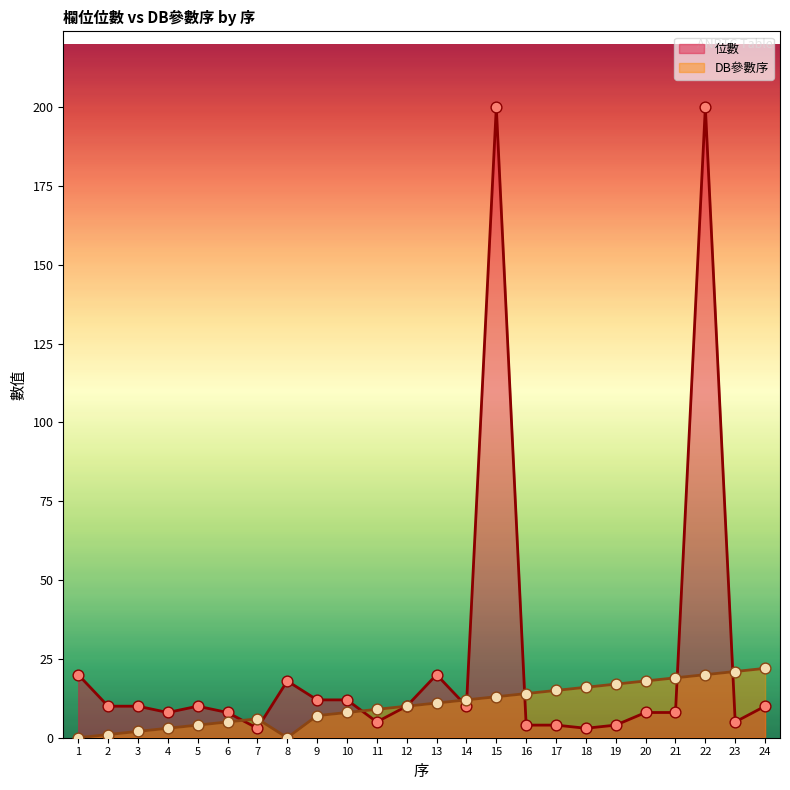

Which series reaches the minimum Y coordinate?

DB參數序